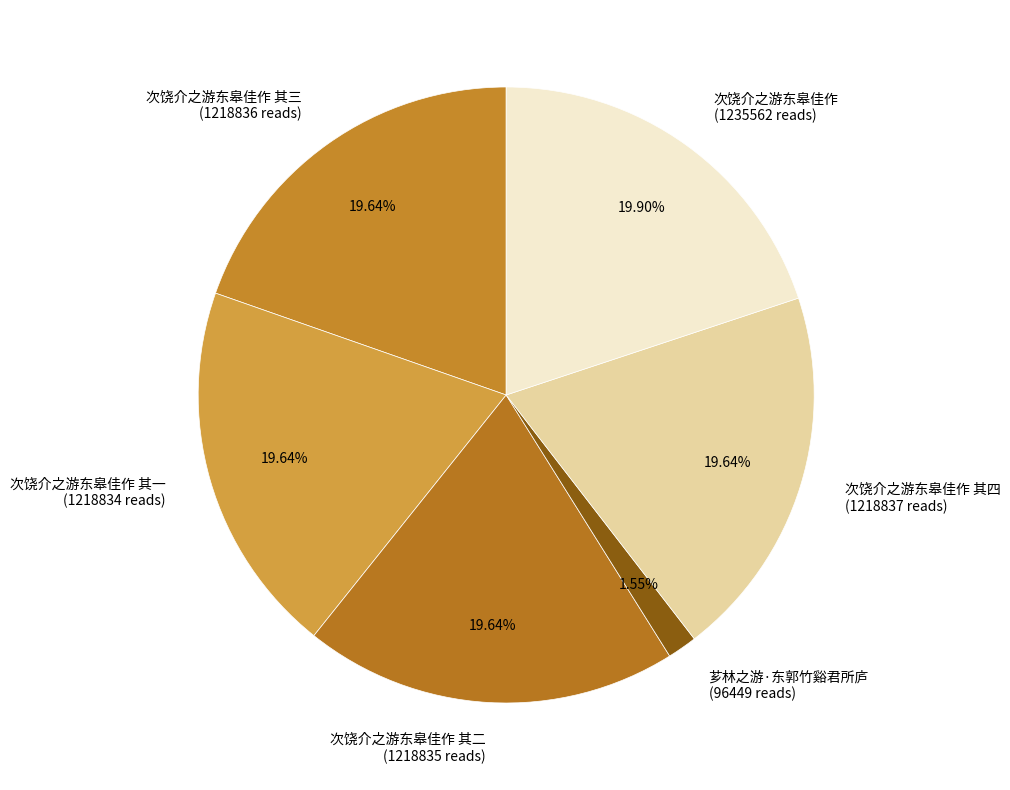

Is the sum of 次饶介之游东皋佳作 其二 (1218835 reads) and 次饶介之游东皋佳作 其一 (1218834 reads) greater than half?

No